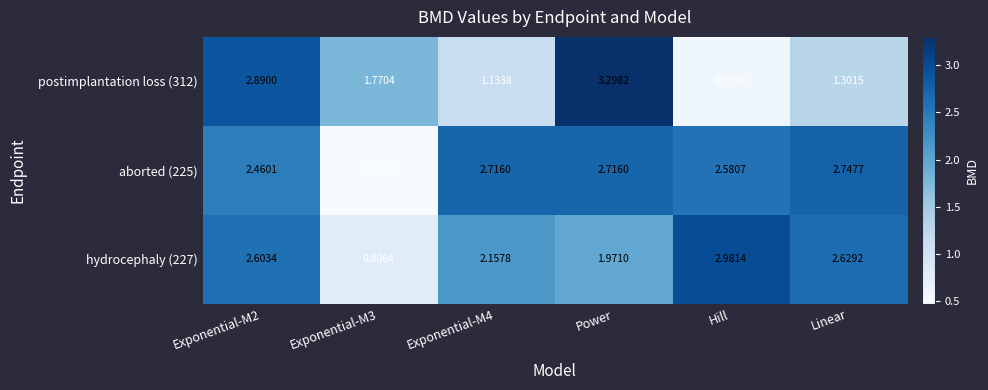

Which category has the lowest value across all series?

Exponential-M3